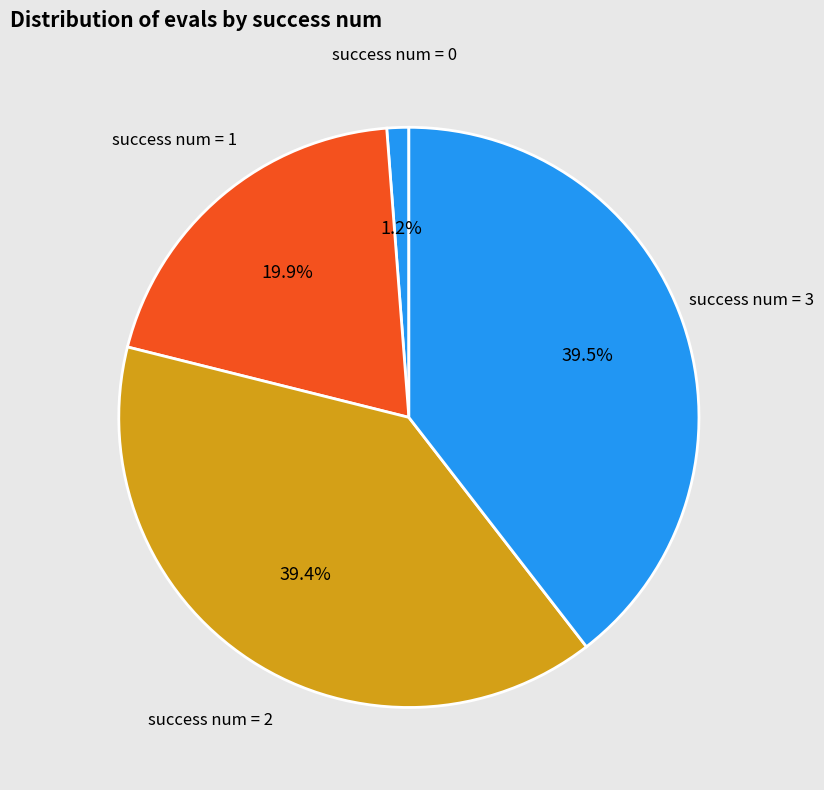

Between success num = 3 and success num = 0, which is larger?

success num = 3